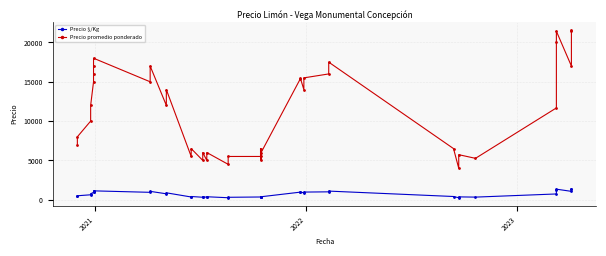

How many interior local peaks does the Precio $/Kg series have?

11